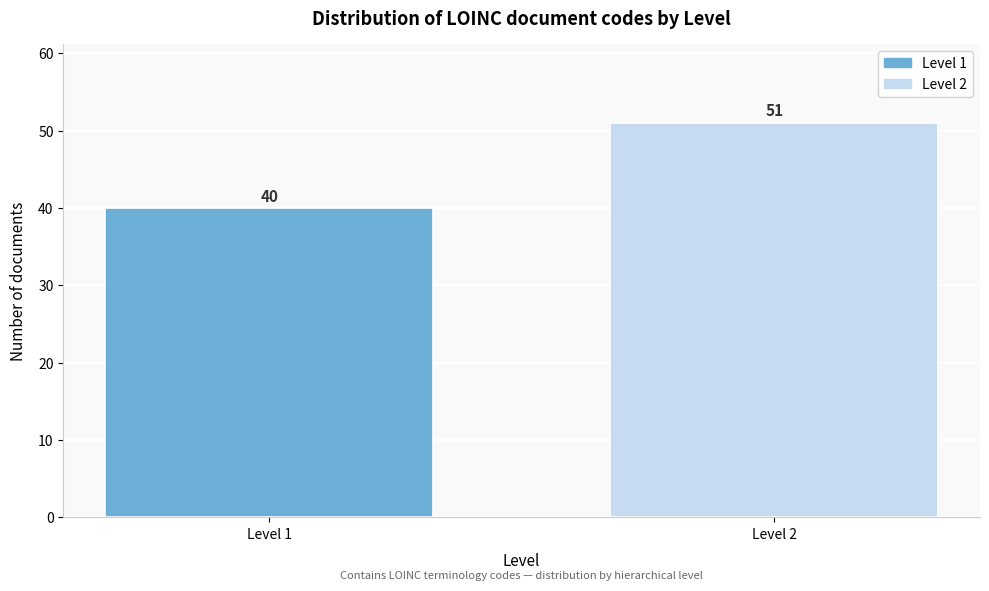

Reading left to right, transcribe all the data shown in this chart.

40	51